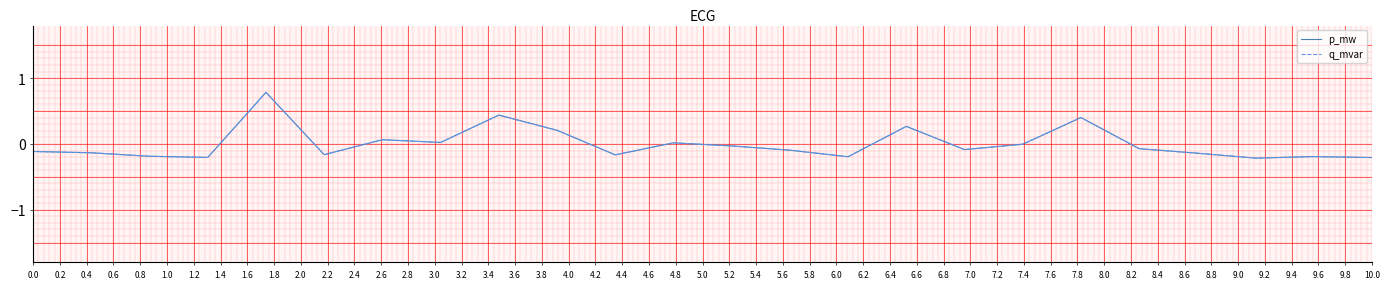

How many lines are shown in the chart?

2